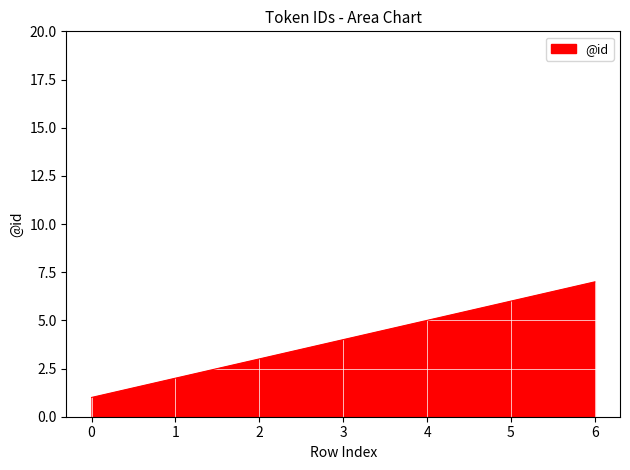

Rank the categories by value from highest to lowest.

6, 5, 4, 3, 2, 1, 0